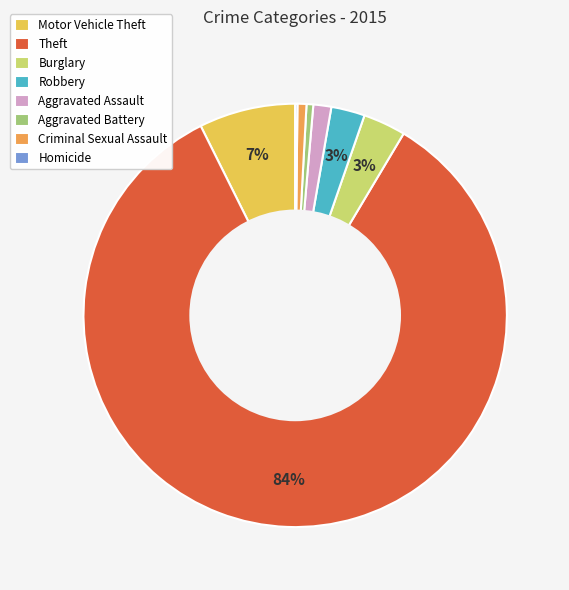

Is it true that Aggravated Battery is 1% of the pie?

True